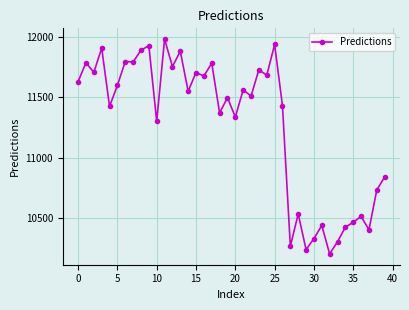

What is the smallest value displayed?

10199.9